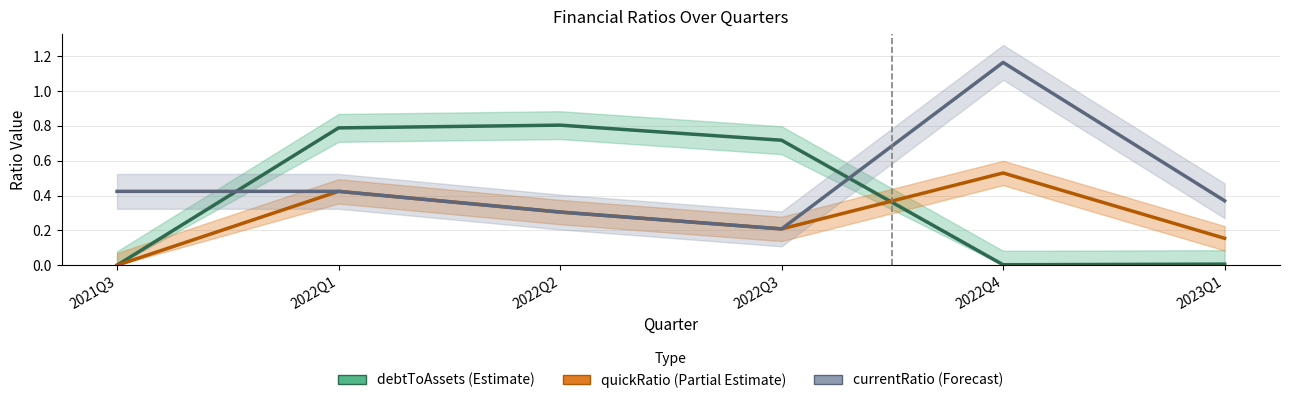

List the series in order of their overall mean, highest first.

currentRatio (Forecast), debtToAssets (Estimate), quickRatio (Partial Estimate)